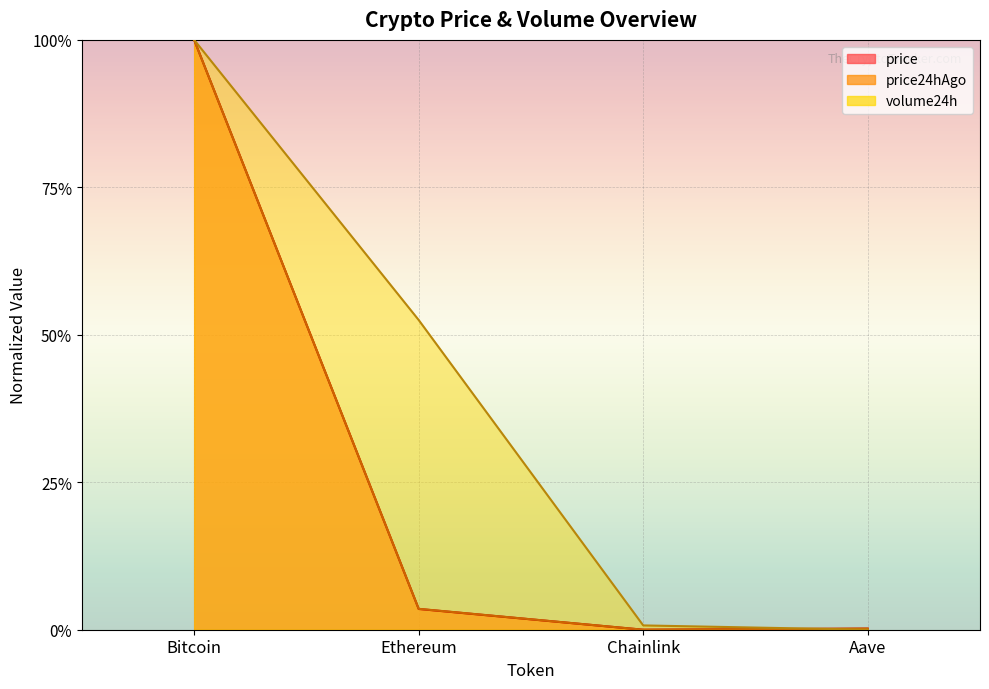

True or false: price24hAgo and volume24h cross at least once.

True